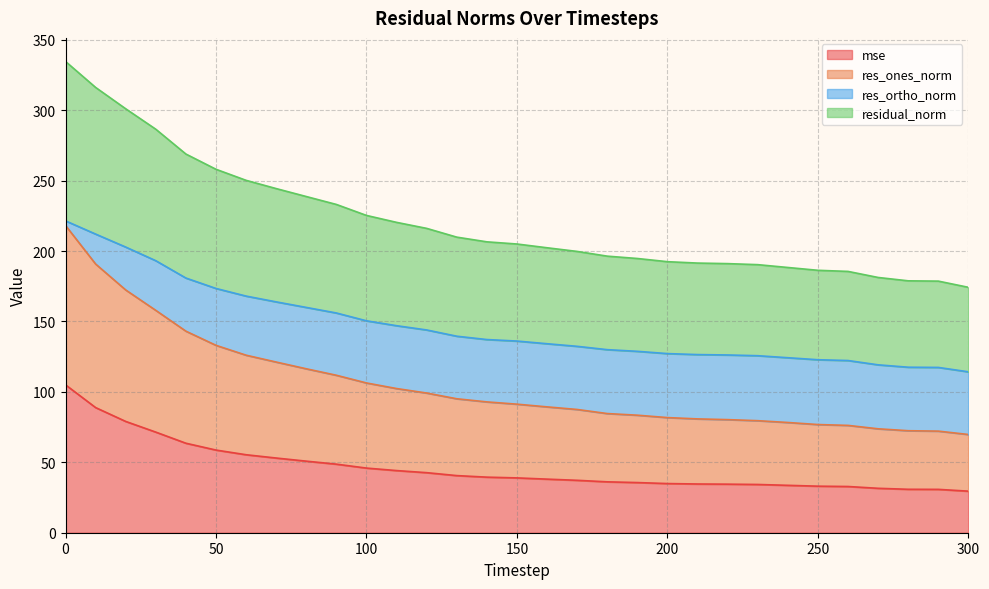

True or false: residual_norm has more than 1 interior local peaks.

False